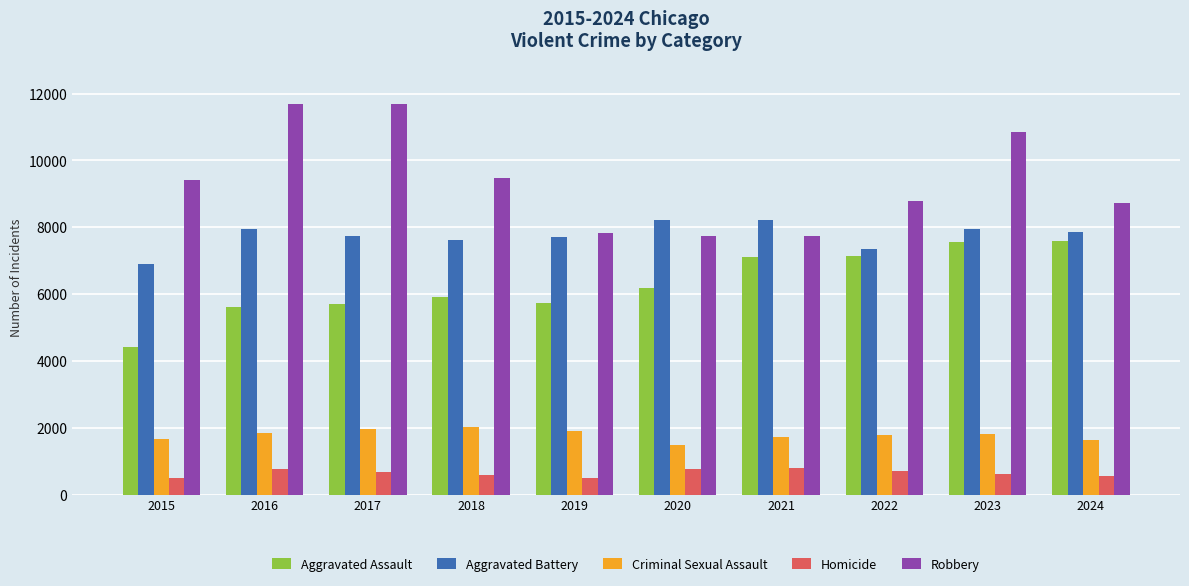

True or false: Homicide has a value of 561 at 2024.

True